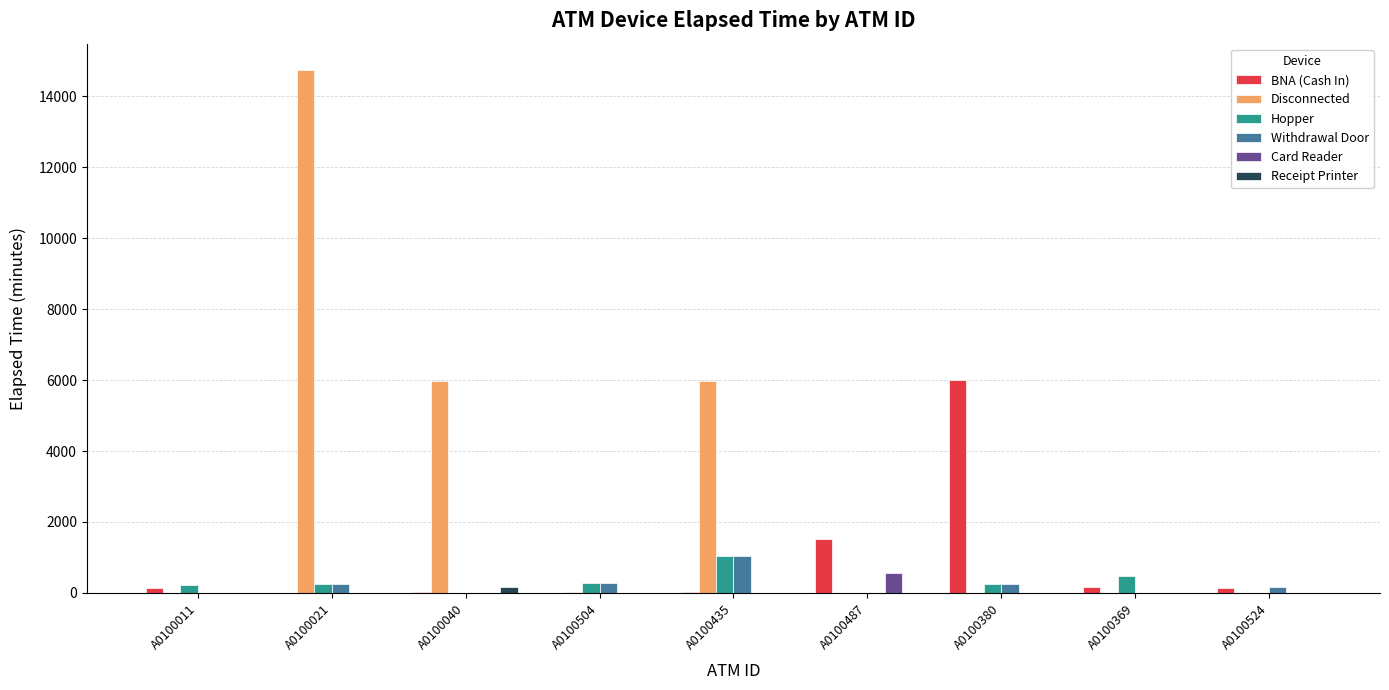

Is it true that Withdrawal Door equals 0 at A0100040?

True